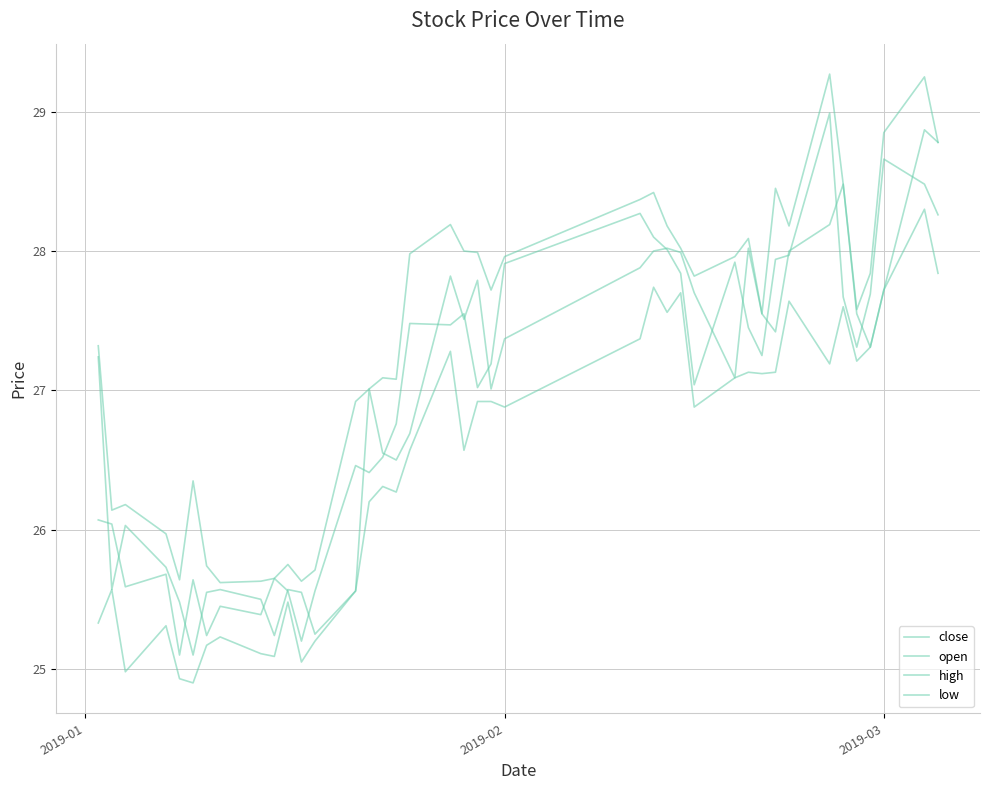

What is the highest value of the open series?

28.9